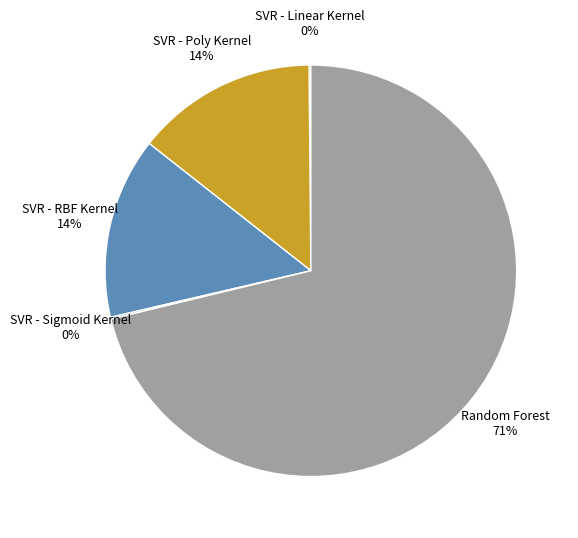

Which slice is the largest?

Random Forest